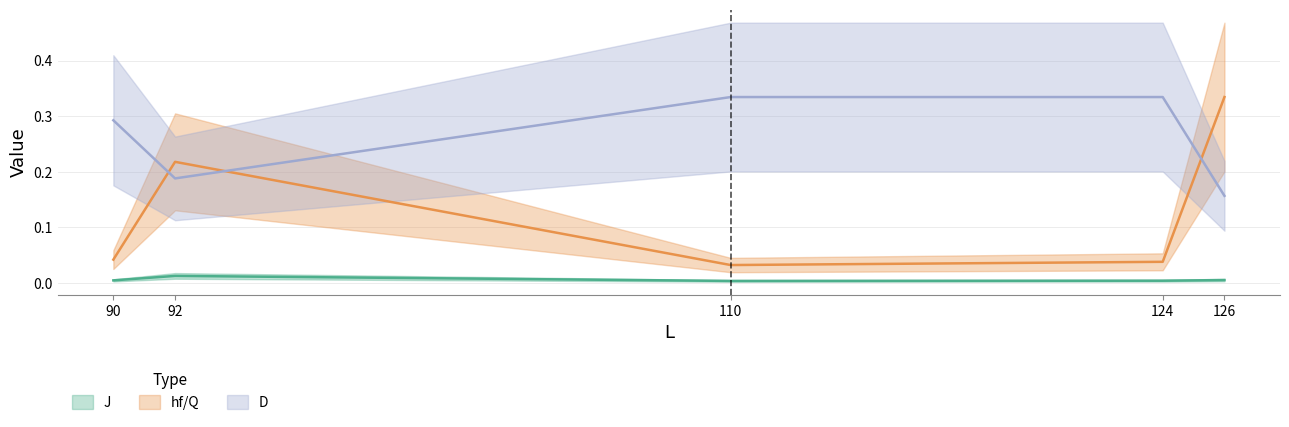

True or false: J and D intersect in this chart.

False